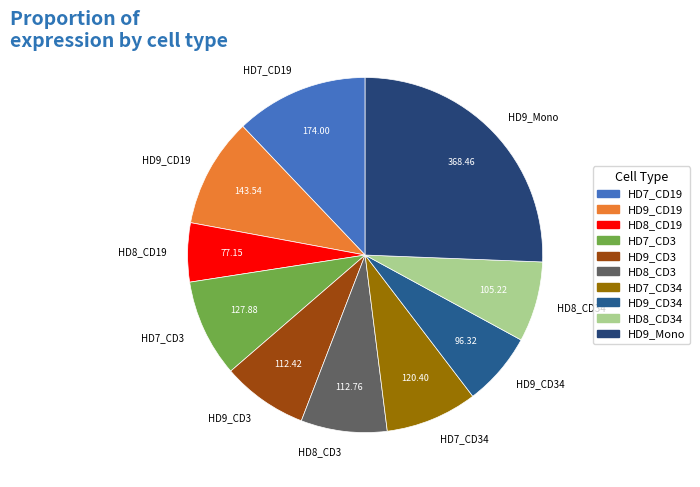

How many segments does this pie chart have?

10